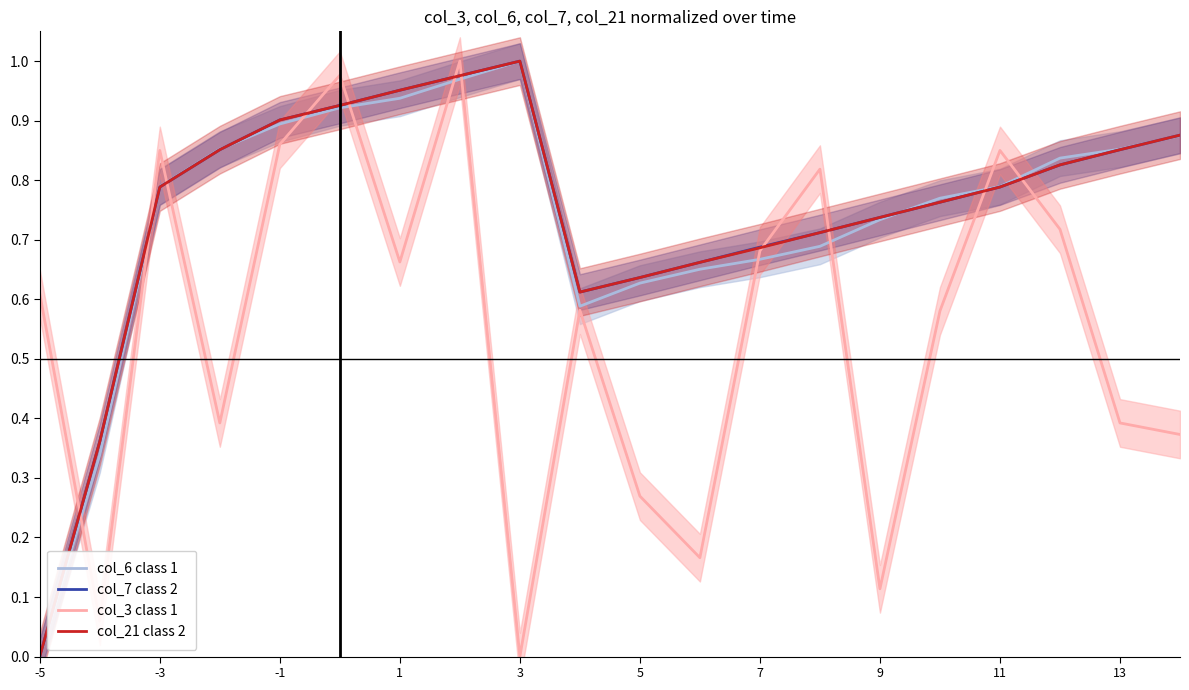

What is the highest value of the col_3 class 1 series?

1.0